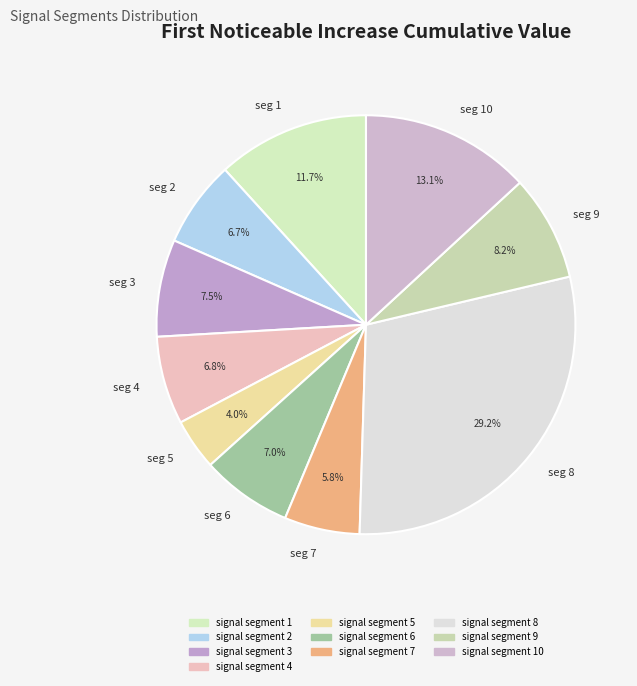

Between seg 3 and seg 8, which is larger?

seg 8